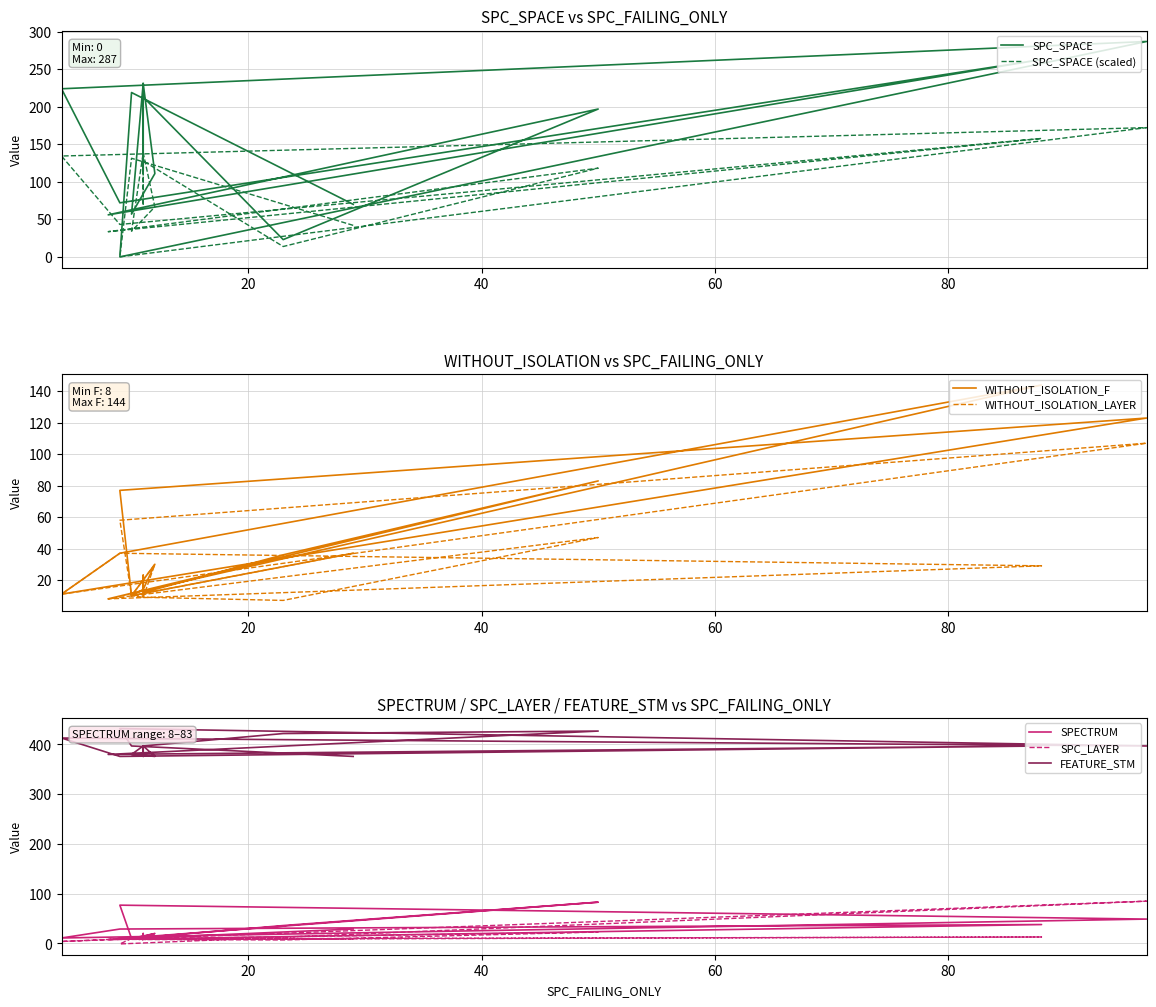

What is the difference between the SPC_SPACE values at 23 and 10?

196